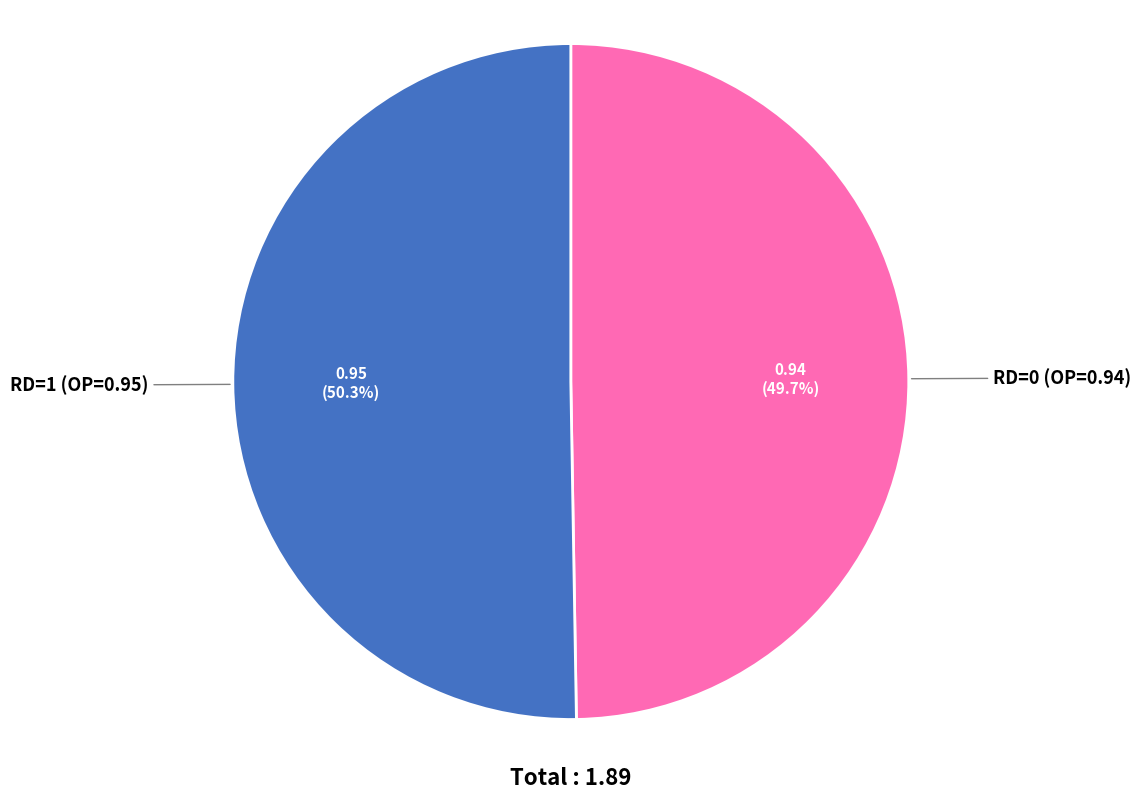

What percentage do RD=0 (OP=0.94) and RD=1 (OP=0.95) together represent?

100.0%